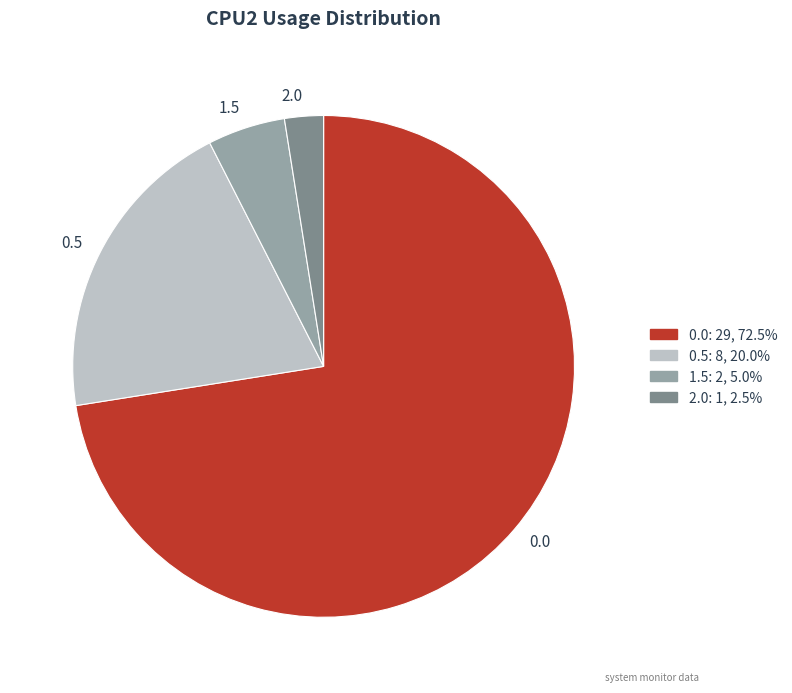

Does 0.0 represent more than half of the total?

Yes